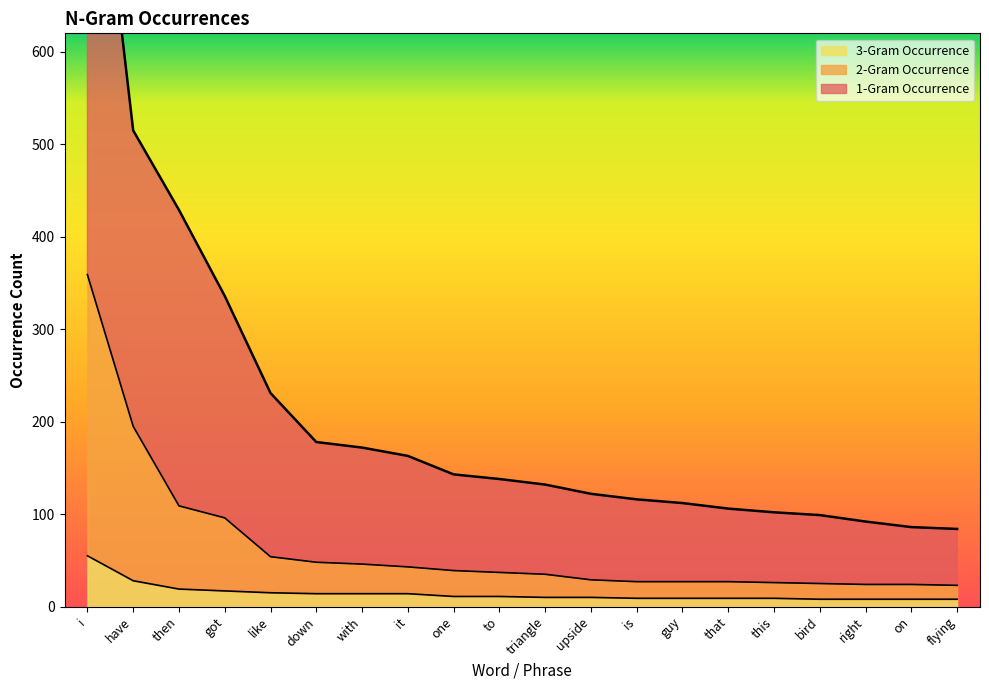

At which category is the sum across all series the highest?

i